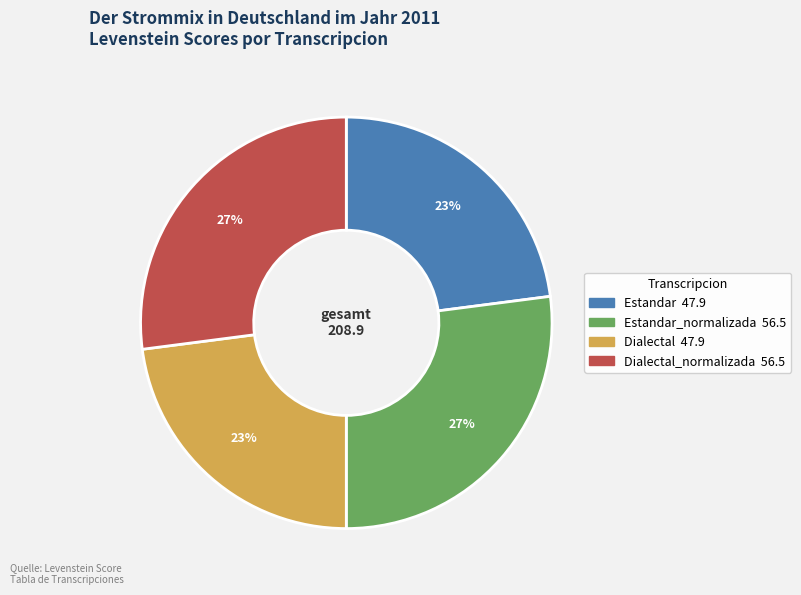

Is there any slice that represents more than half of the pie?

No